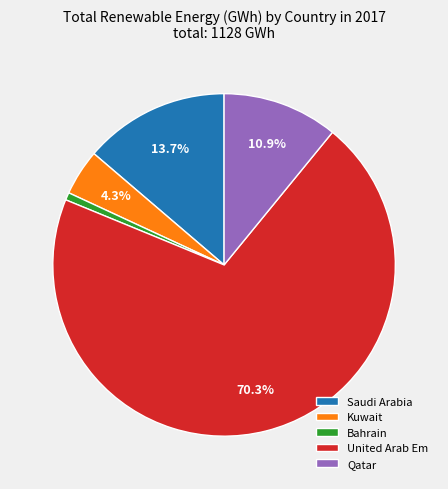

Count the number of slices in the pie.

5